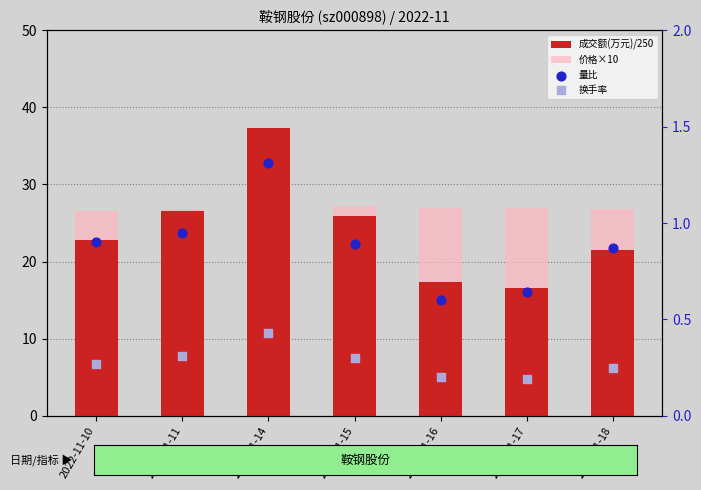

At which category is the sum across all series the highest?

2022-11-14